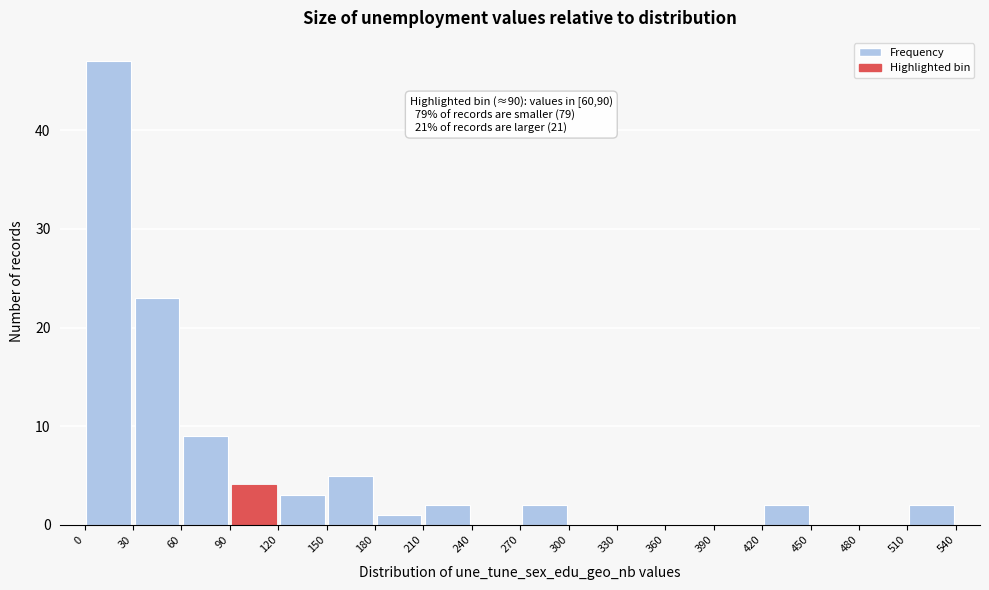

Over which range of the x-axis is the bar tallest?

0 to 30